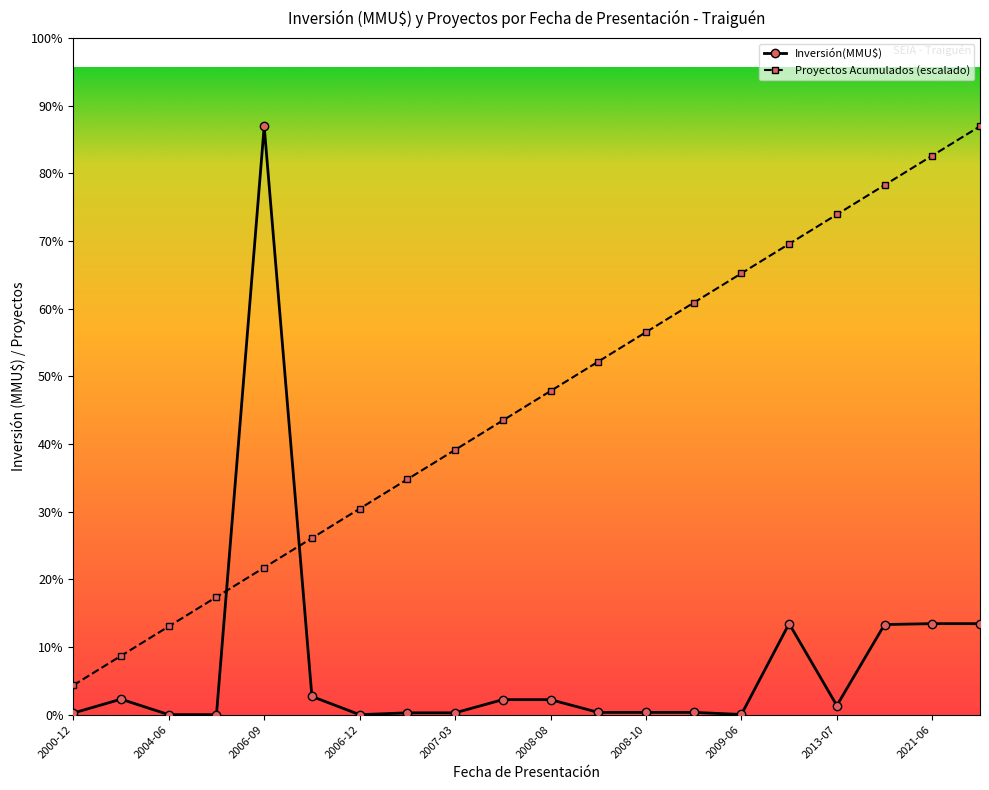

Which series has the largest total across all categories?

Proyectos Acumulados (escalado)